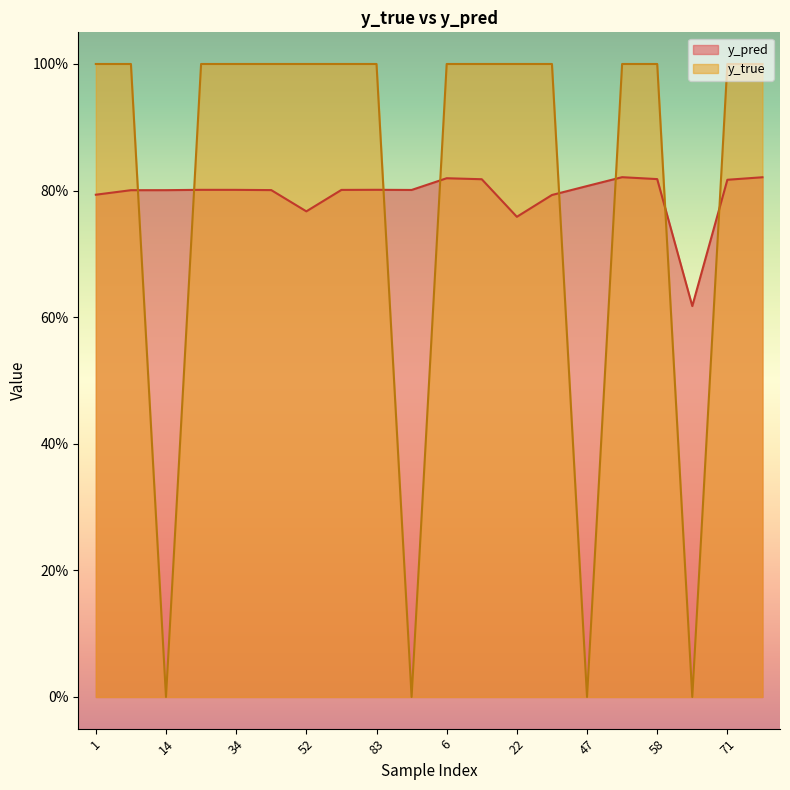

What is the difference between the second highest and minimum values in the y_pred series?

0.2